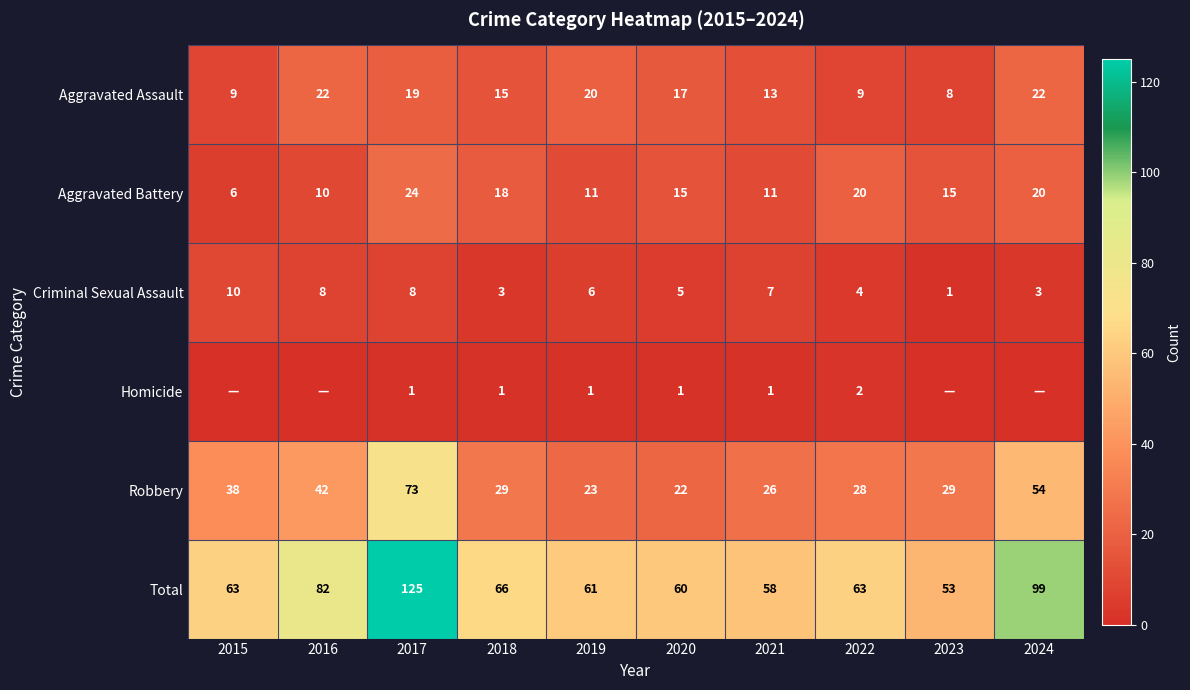

The value of Robbery at 2018 is 29. True or false?

True